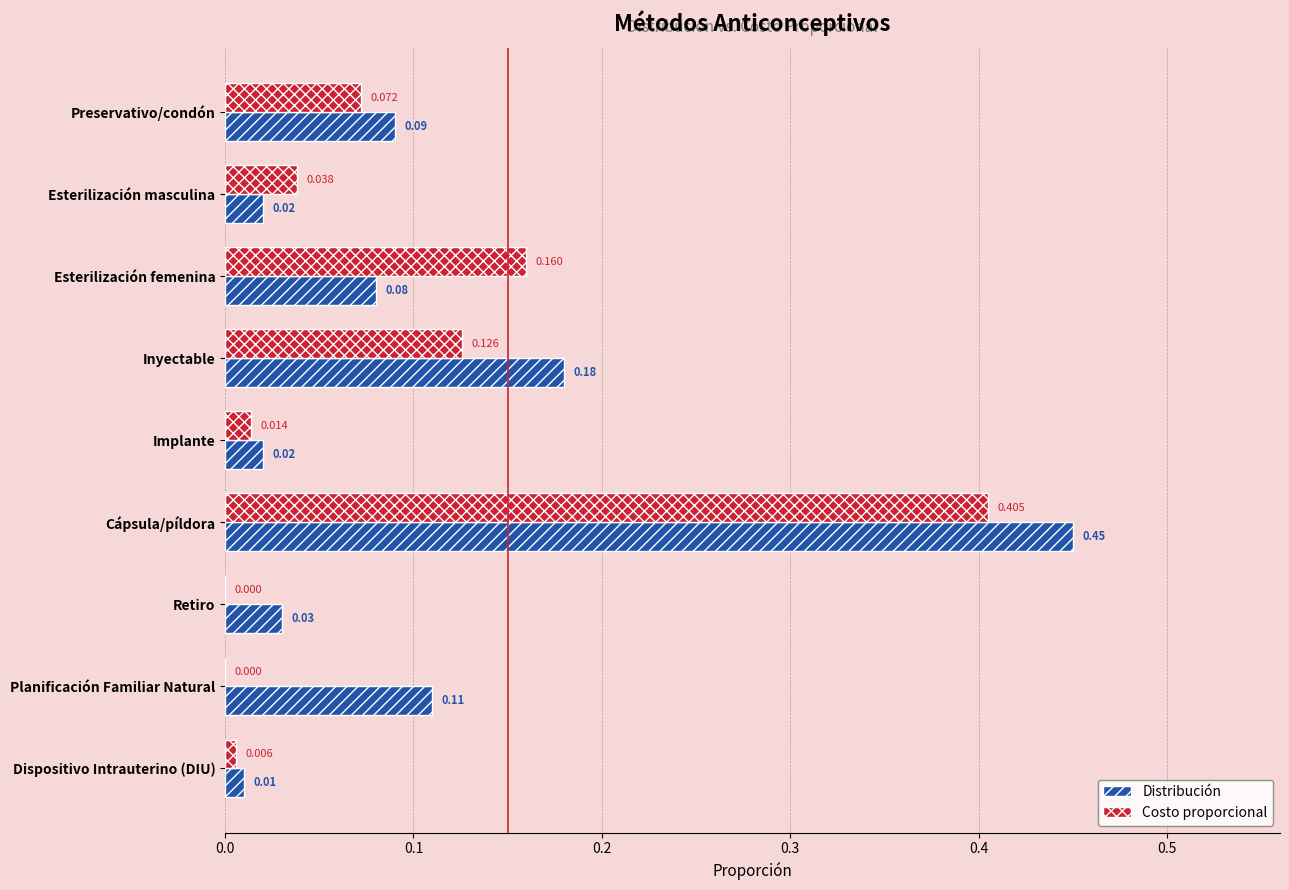

Which series changed the most between Retiro and Planificación Familiar Natural?

Distribución